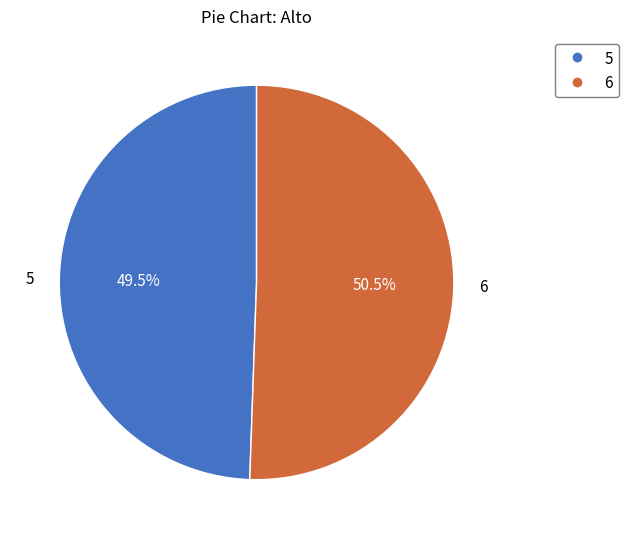

Which slice is the smallest?

5